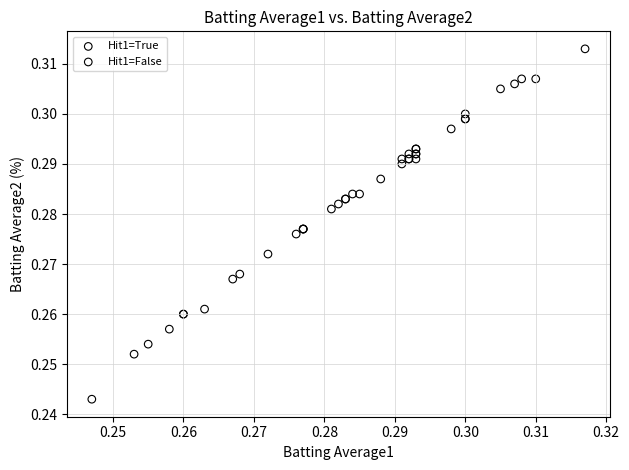

Which series reaches the minimum Y coordinate?

Hit1=True